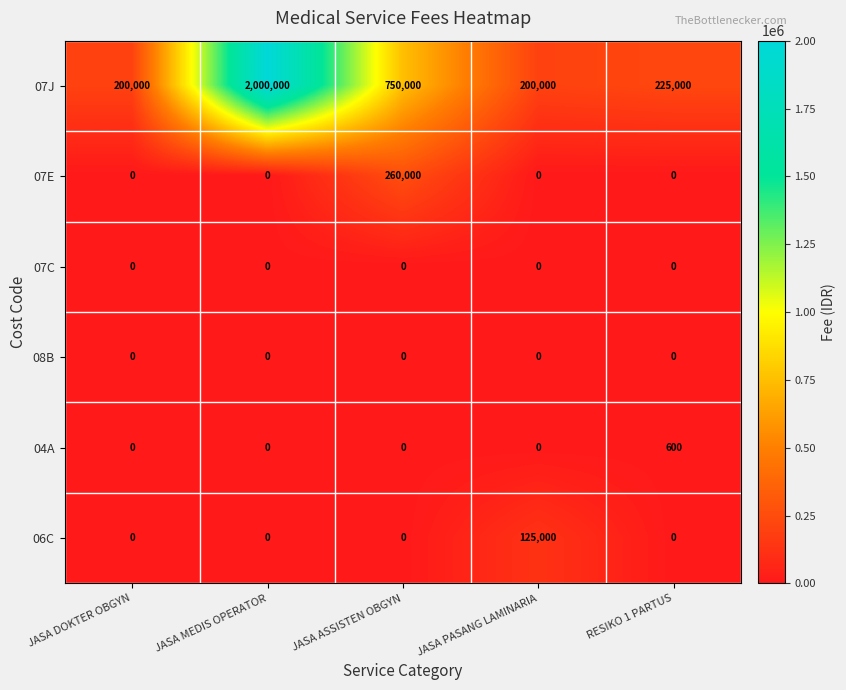

Reading left to right, what are all the values shown in this chart?

07J: JASA DOKTER OBGYN=200000	JASA MEDIS OPERATOR=2000000	JASA ASSISTEN OBGYN=750000	JASA PASANG LAMINARIA=200000	RESIKO 1 PARTUS=225000
07E: JASA DOKTER OBGYN=0	JASA MEDIS OPERATOR=0	JASA ASSISTEN OBGYN=260000	JASA PASANG LAMINARIA=0	RESIKO 1 PARTUS=0
07C: JASA DOKTER OBGYN=0	JASA MEDIS OPERATOR=0	JASA ASSISTEN OBGYN=0	JASA PASANG LAMINARIA=0	RESIKO 1 PARTUS=0
08B: JASA DOKTER OBGYN=0	JASA MEDIS OPERATOR=0	JASA ASSISTEN OBGYN=0	JASA PASANG LAMINARIA=0	RESIKO 1 PARTUS=0
04A: JASA DOKTER OBGYN=0	JASA MEDIS OPERATOR=0	JASA ASSISTEN OBGYN=0	JASA PASANG LAMINARIA=0	RESIKO 1 PARTUS=600
06C: JASA DOKTER OBGYN=0	JASA MEDIS OPERATOR=0	JASA ASSISTEN OBGYN=0	JASA PASANG LAMINARIA=125000	RESIKO 1 PARTUS=0